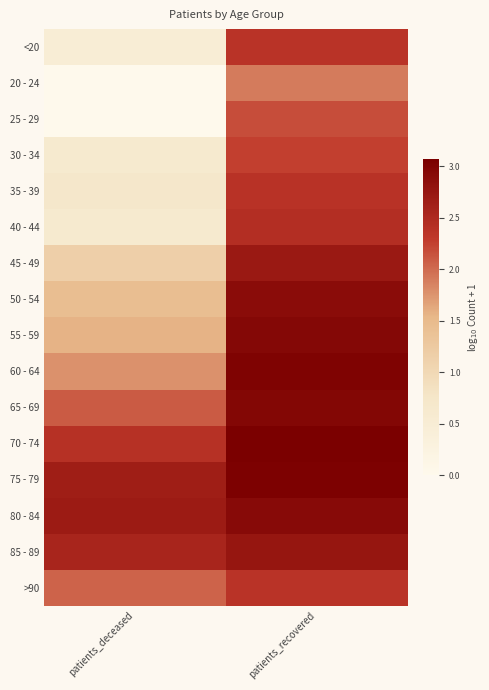

Which label corresponds to the largest value in the chart?

patients_recovered